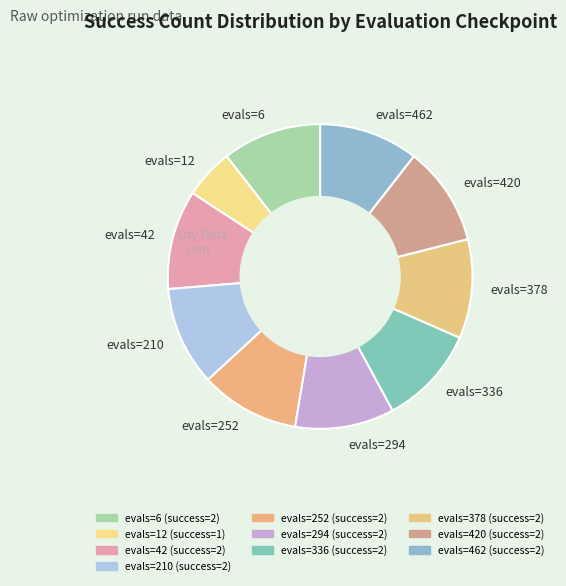

Does evals=42 represent more than half of the total?

No